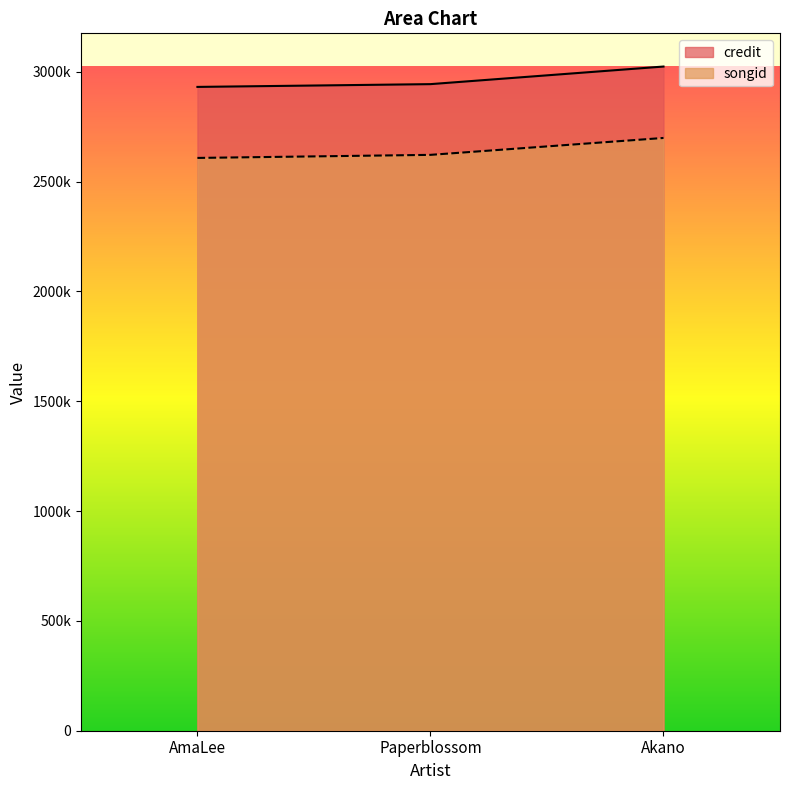

Reading right to left, transcribe all the data shown in this chart.

credit: 3023404	2943313	2930700
songid: 2698337	2621371	2607410